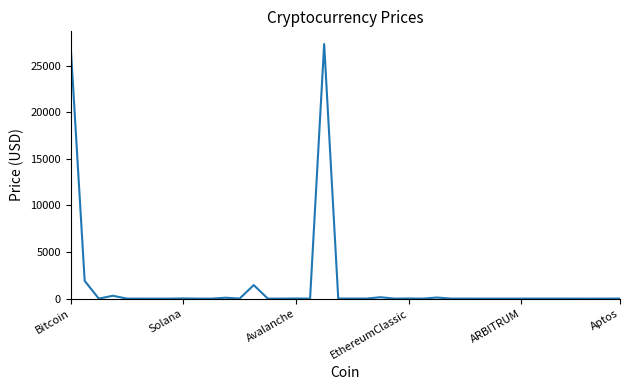

What is the maximum value shown in the chart?

27300.5